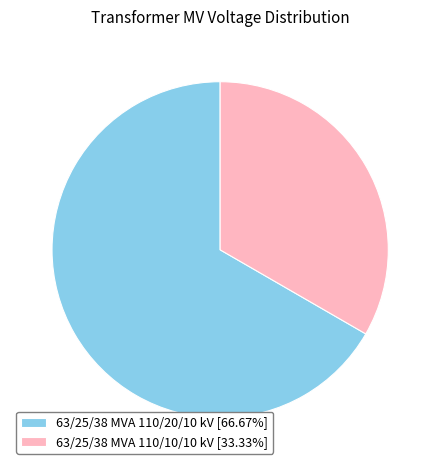

True or false: 63/25/38 MVA 110/20/10 kV accounts for 67% of the total.

True